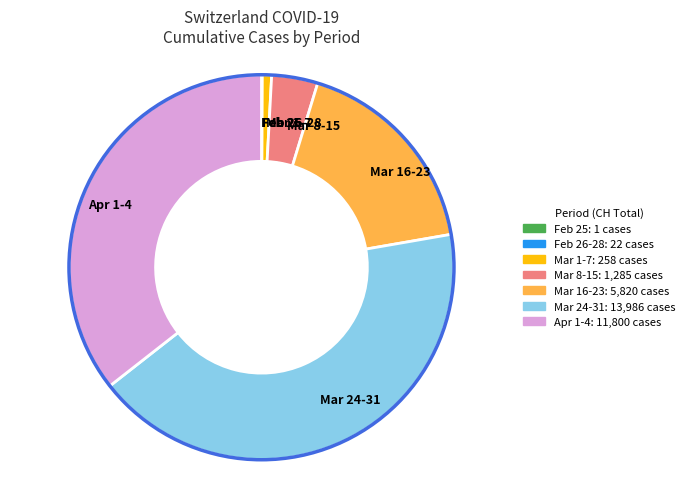

Does Mar 1-7 account for over 50% of the chart?

No